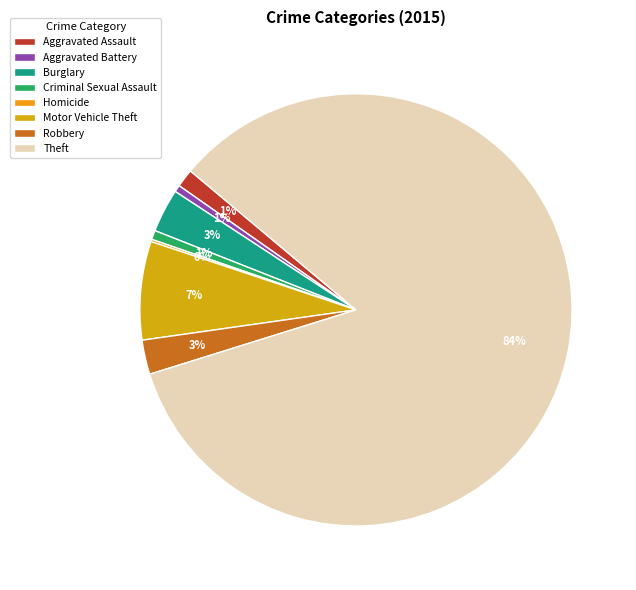

What percentage do Robbery and Burglary together represent?

5.8%